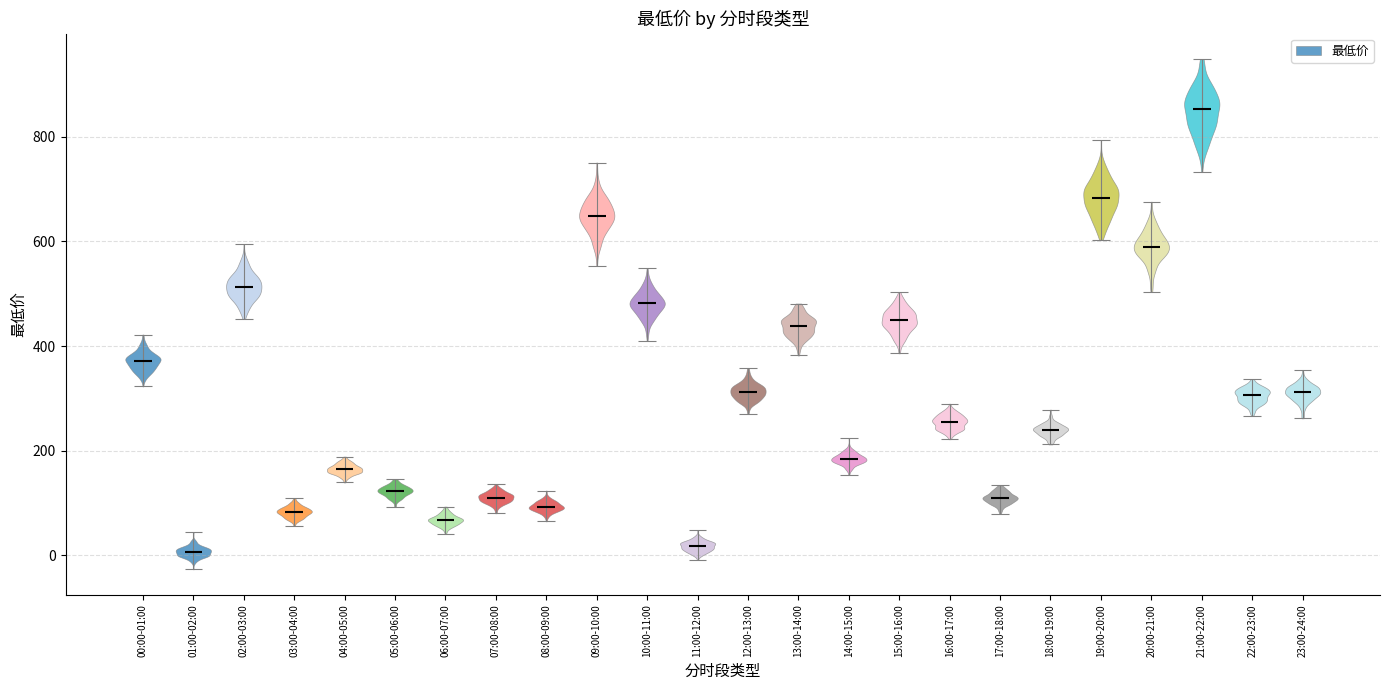

Which violin has the highest median line?

21:00-22:00